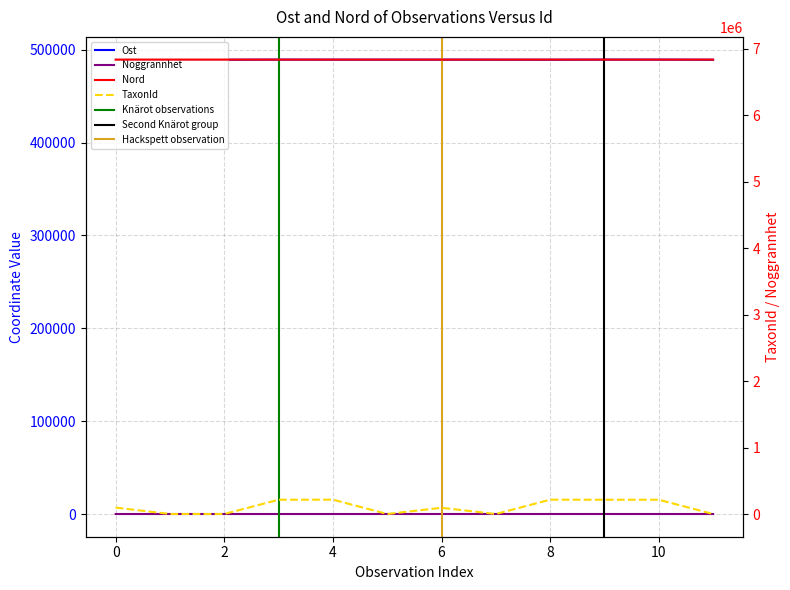

What is the maximum value shown in the chart?

6834639